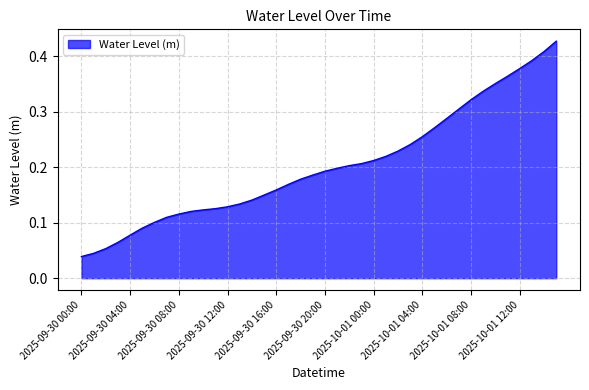

What is the maximum value shown in the chart?

0.4